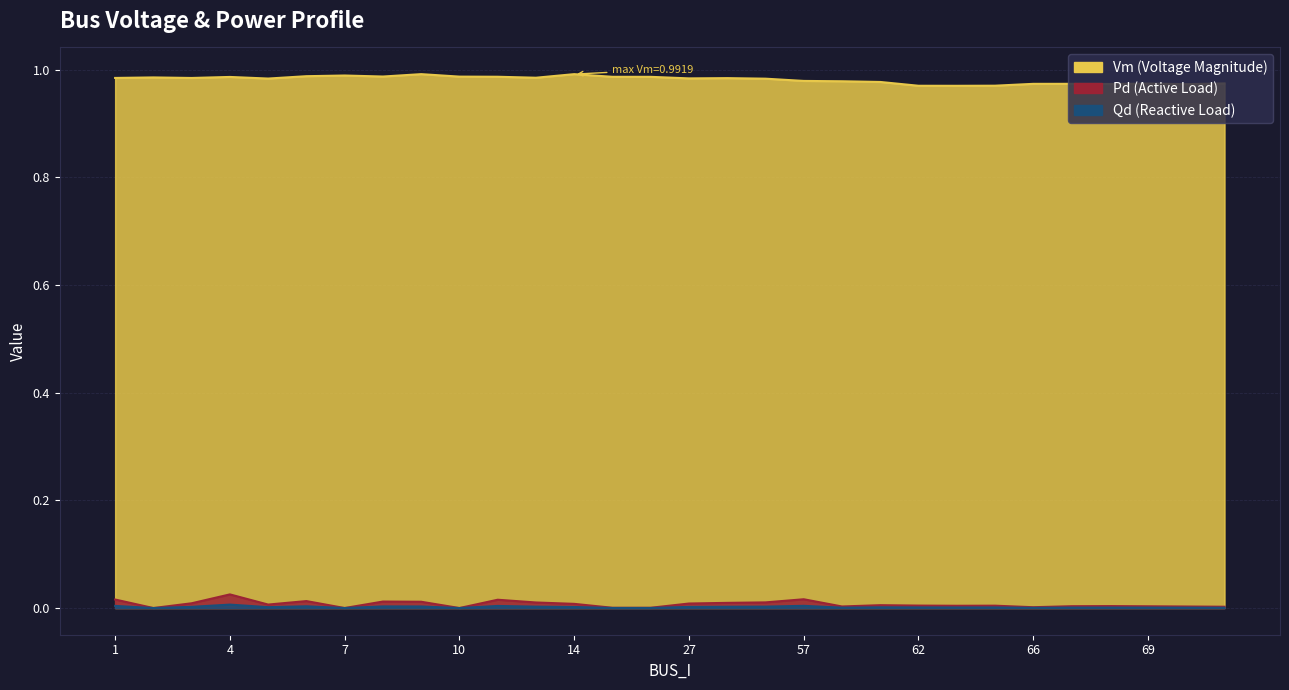

True or false: Vm has a value of 0.4 at 4.

False